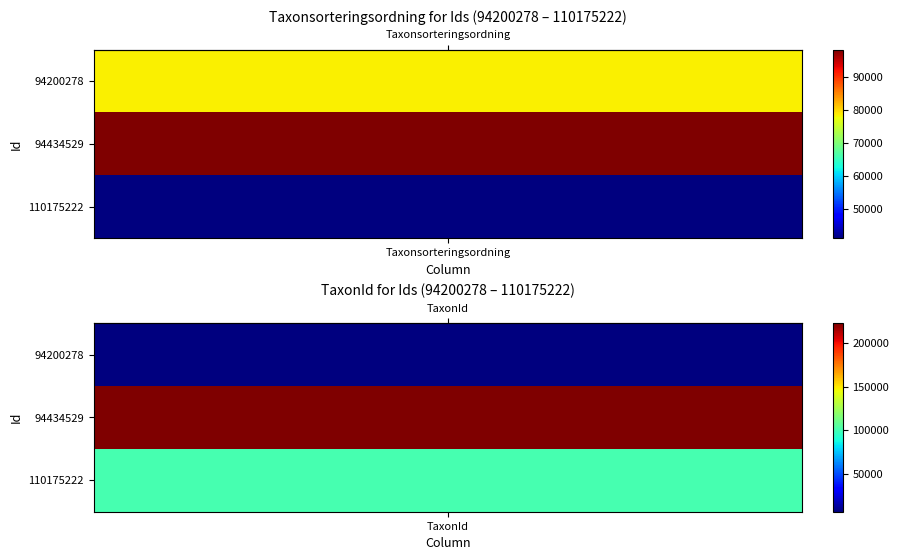

True or false: 94200278 has a value of 78569 at 0.

True